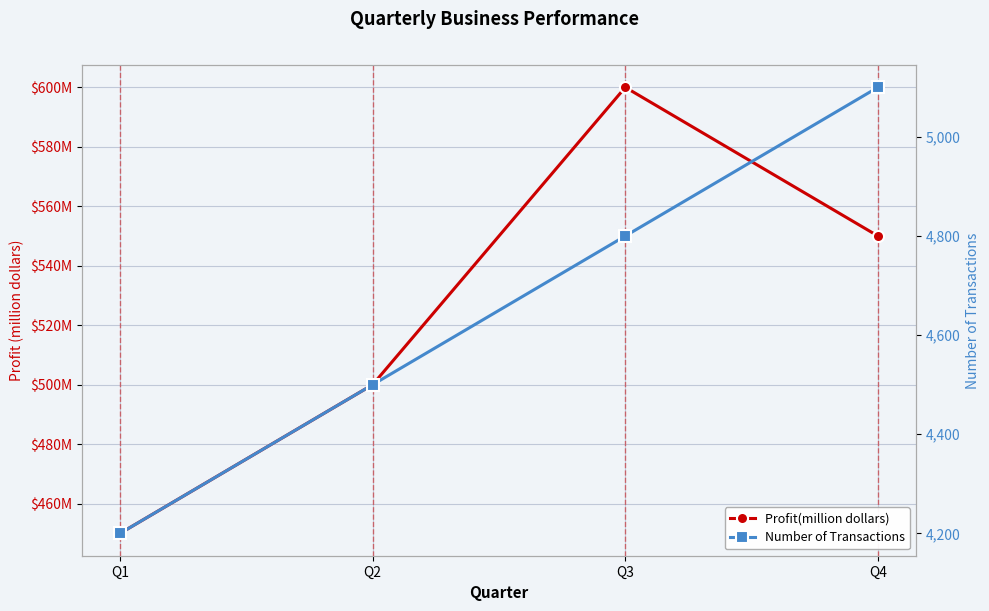

How many distinct data groups are displayed?

2